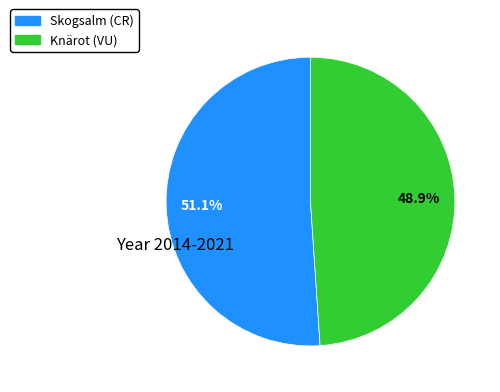

What is the smallest slice in the pie chart?

Knärot (VU)